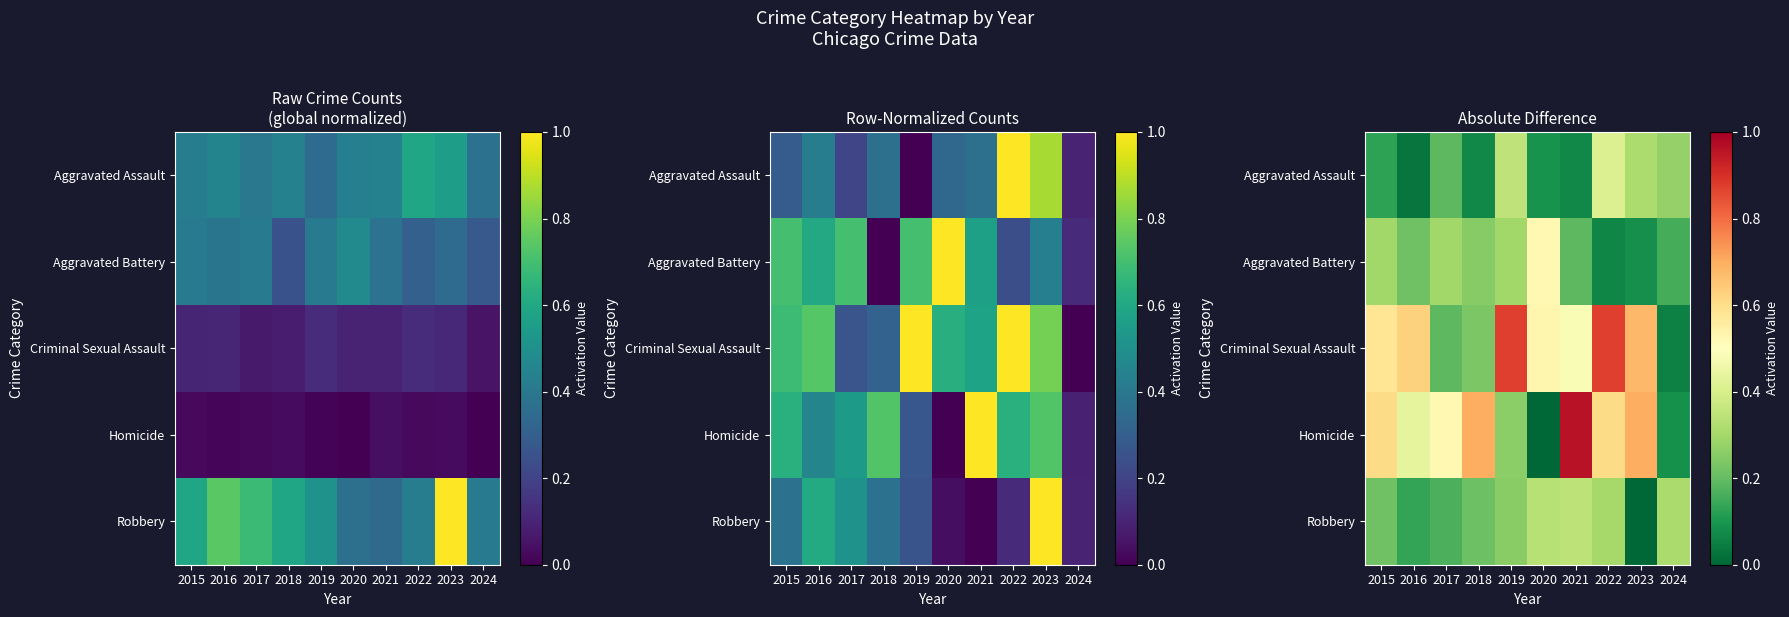

List the series in order of their peak value, highest first.

Homicide, Criminal Sexual Assault, Aggravated Battery, Aggravated Assault, Robbery